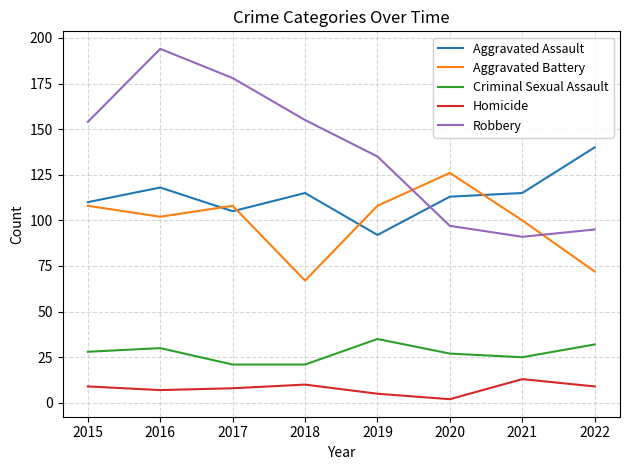

What is the greatest value displayed?

194